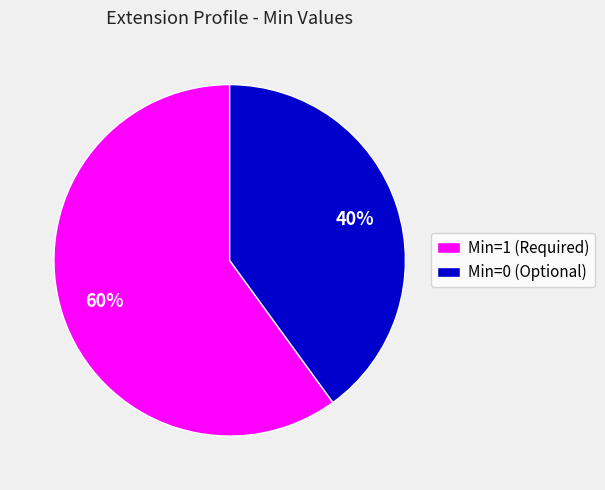

Which has a higher value, Min=0 (Optional) or Min=1 (Required)?

Min=1 (Required)